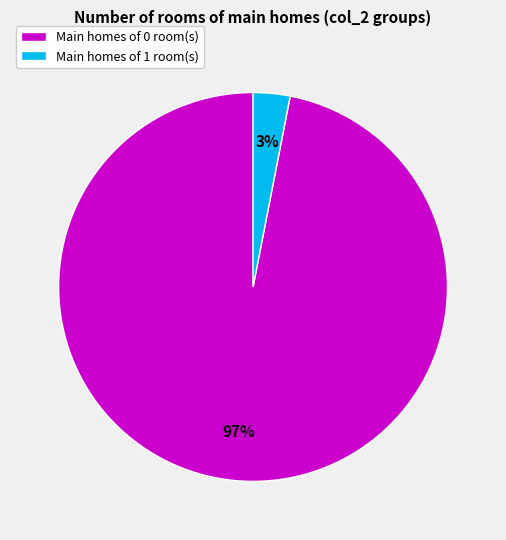

What percentage is the Main homes of 1 room(s) slice, to the nearest percent?

3%